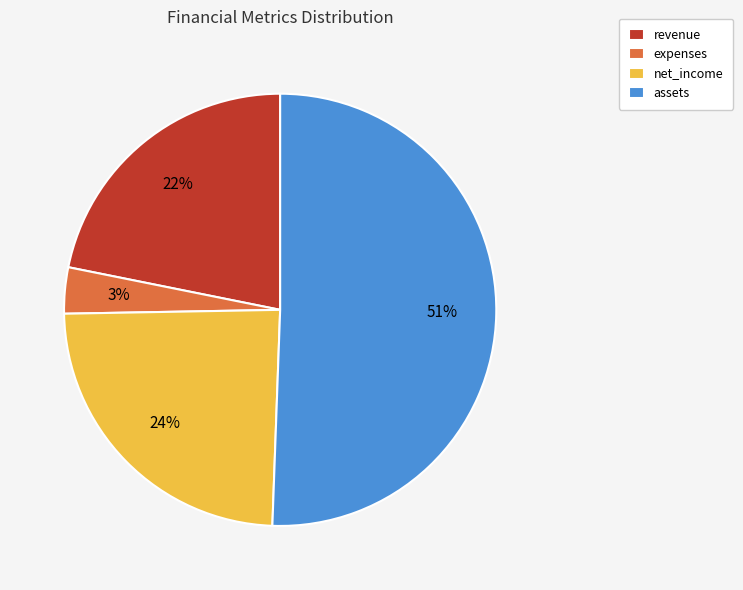

To the nearest percent, what is the average slice percentage?

25%